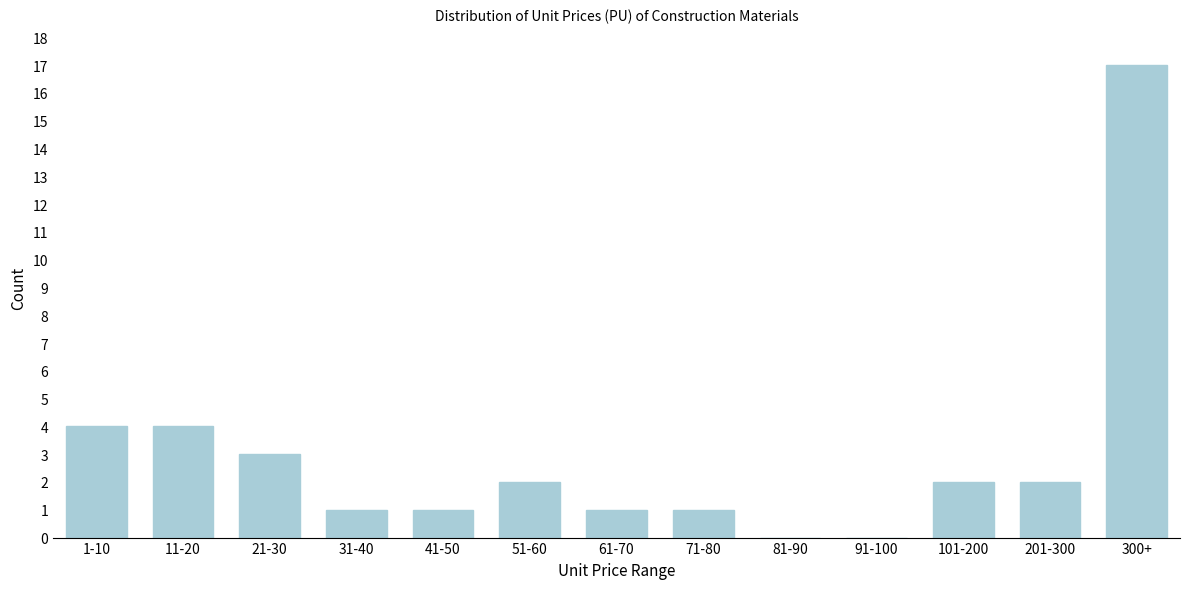

Reading left to right, what are all the values shown in this chart?

1-10=4	11-20=4	21-30=3	31-40=1	41-50=1	51-60=2	61-70=1	71-80=1	81-90=0	91-100=0	101-200=2	201-300=2	300+=17